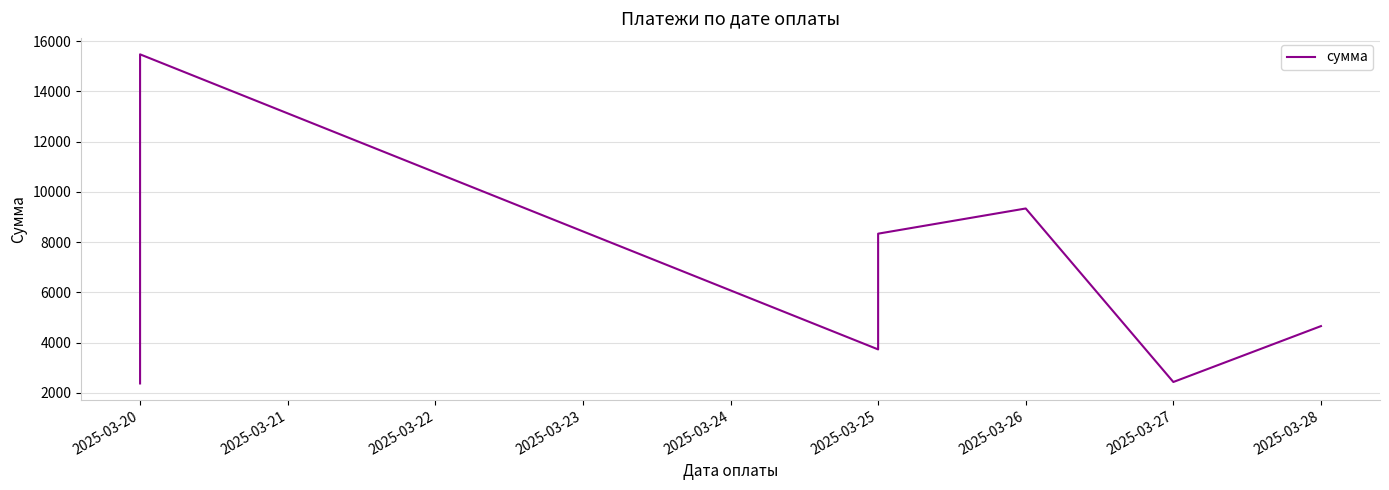

How many interior local valleys (lower than both neighbors) does the data have?

2